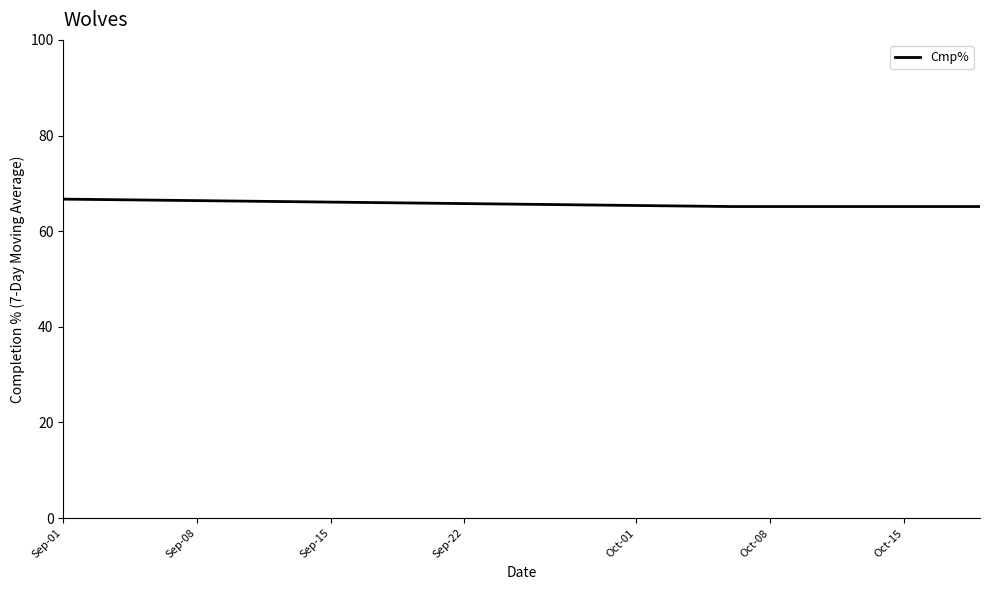

What is the average value?

65.7